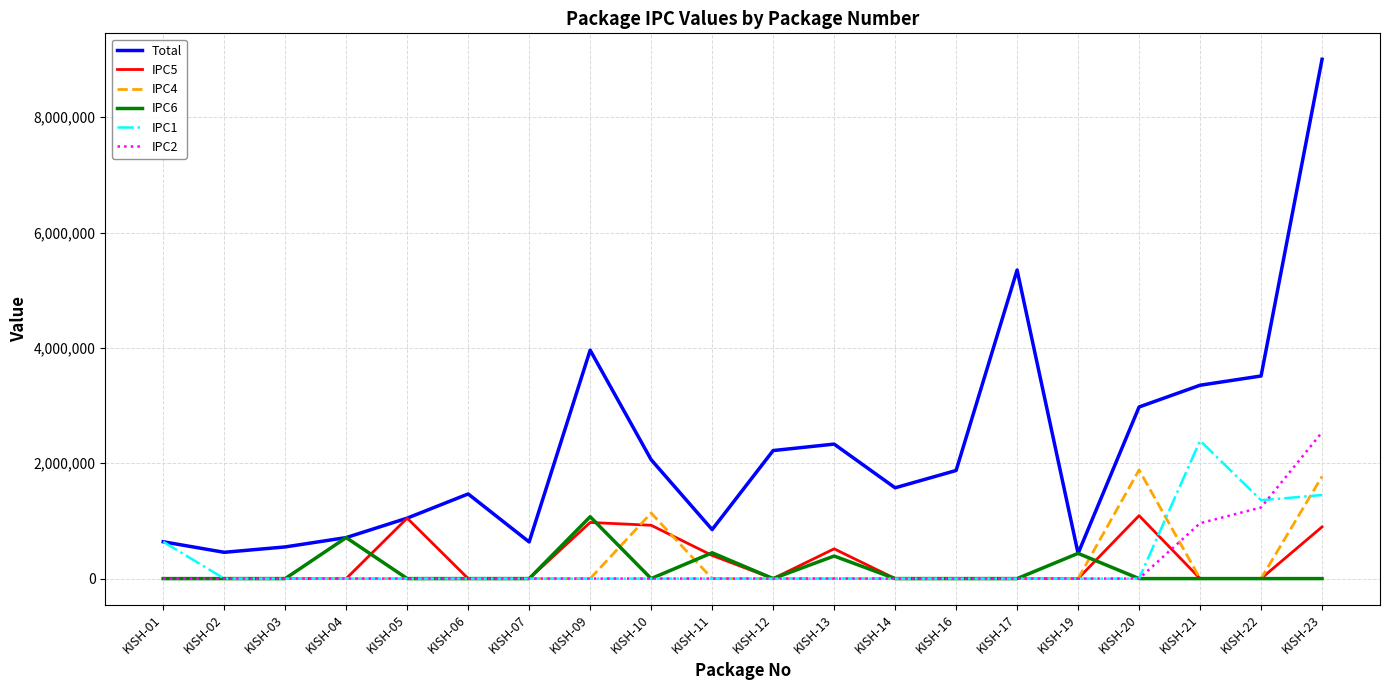

Where is IPC4 nearest to the value 941927?

KISH-10